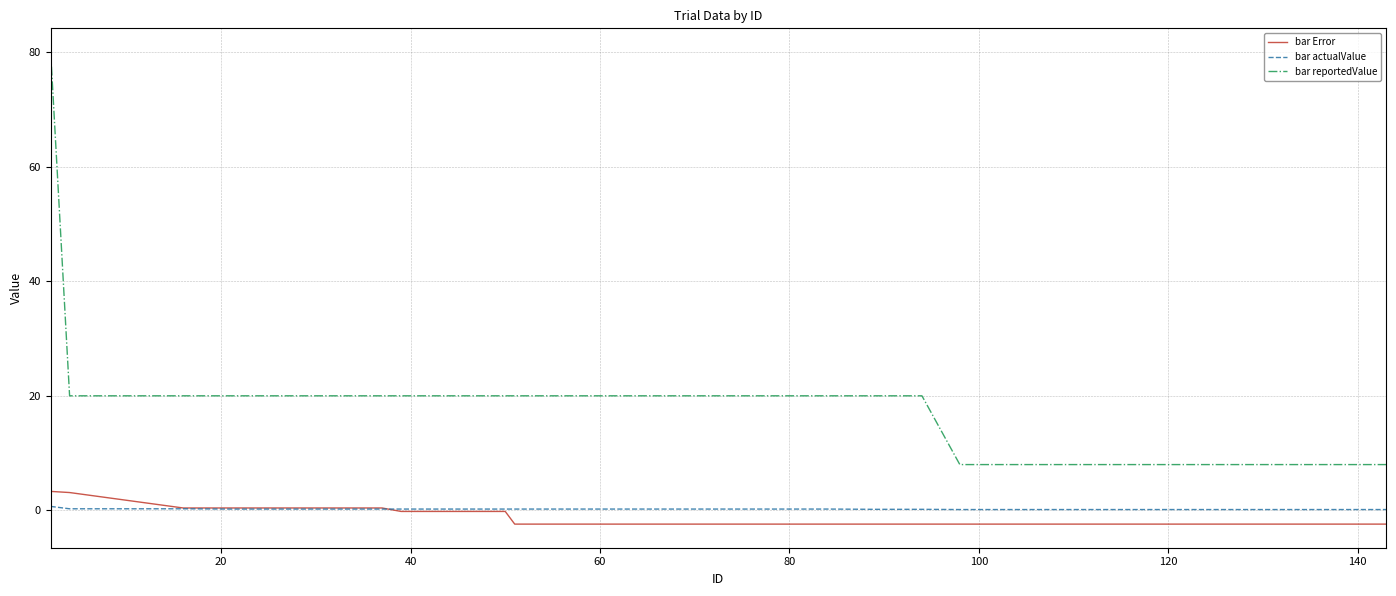

Which series has the largest total across all categories?

bar reportedValue